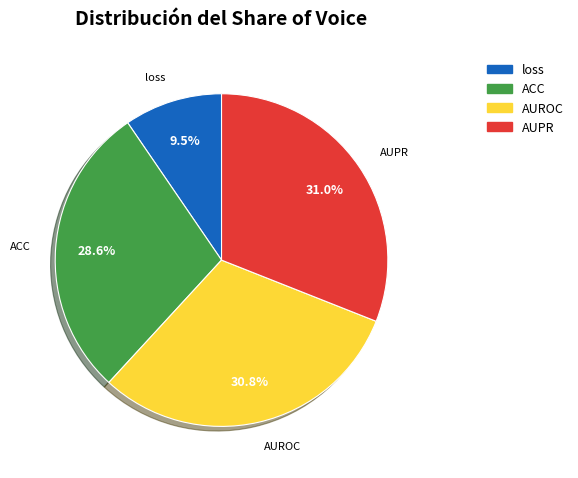

Between loss and AUPR, which is larger?

AUPR